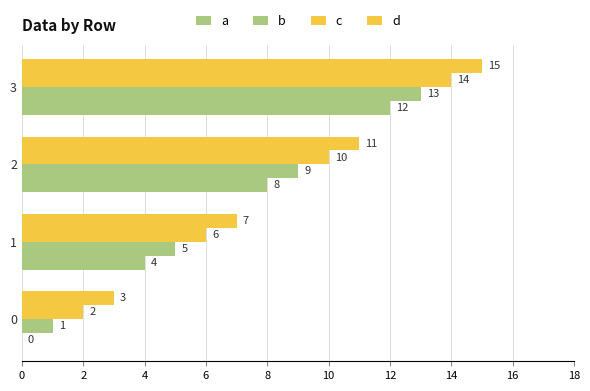

Rank the series by their maximum value, from lowest to highest.

a, b, c, d